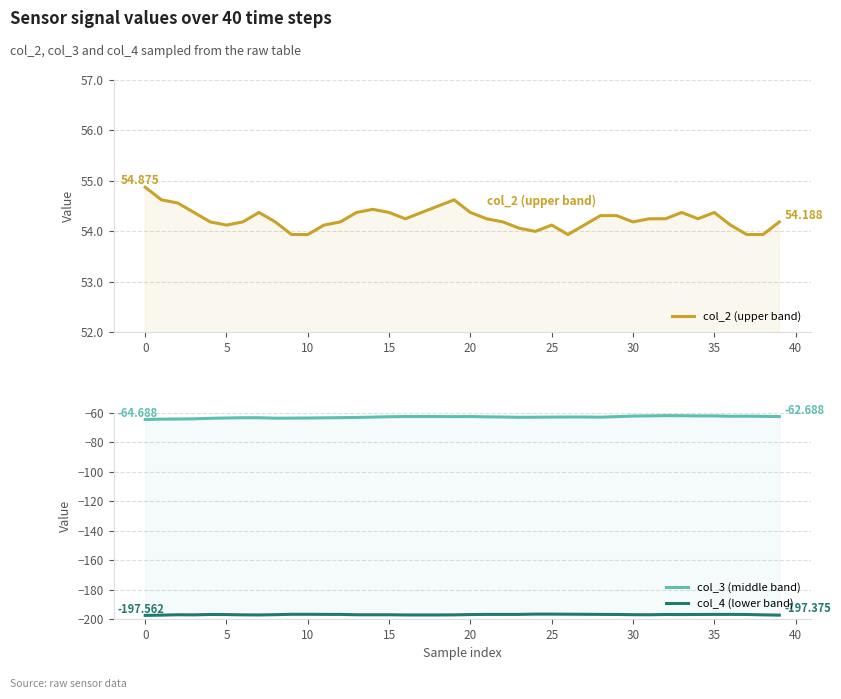

Where is the first local minimum for col_4 (lower band)?

10